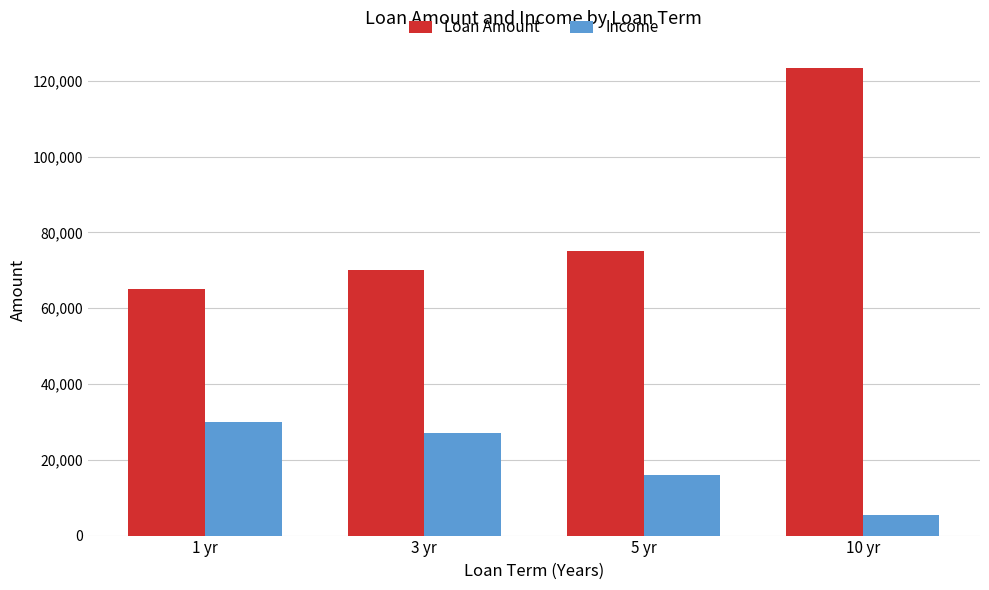

What is the sum of the Income values at 1 yr and 10 yr?

35500.0